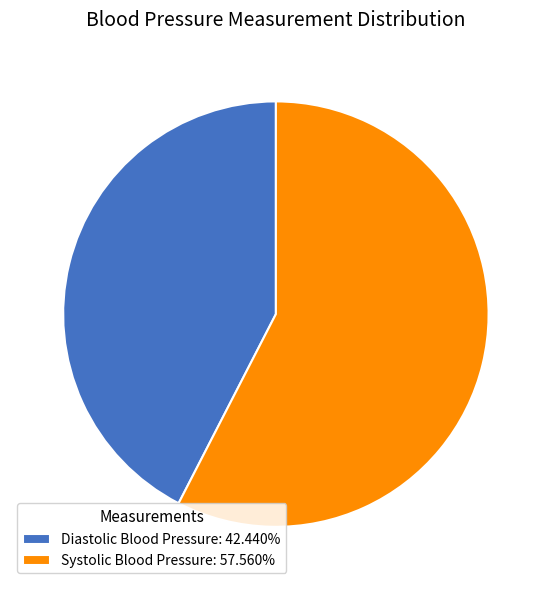

How many slices are in this pie chart?

2